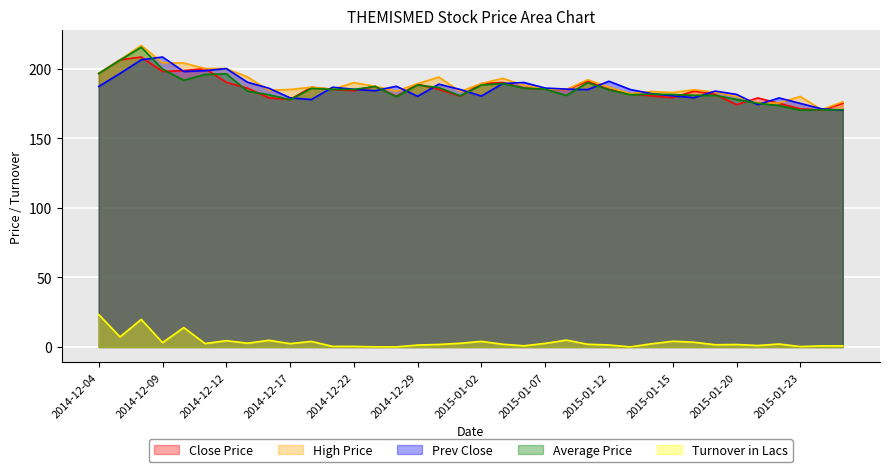

Reading left to right, transcribe all the data shown in this chart.

Close Price: 196.5	206.3	208.3	197.9	198.5	200.0	190.2	185.9	179.0	177.8	186.6	185.1	184.1	187.3	180.1	188.8	185.0	180.2	189.2	190.0	186.0	185.2	184.9	190.9	184.9	182.0	180.4	179.1	183.8	181.4	174.1	178.9	175.0	171.1	170.1	175.0
High Price: 196.5	206.3	216.6	204.2	204.0	200.0	200.0	194.0	184.4	185.0	186.6	185.2	189.9	187.3	183.8	189.2	193.9	183.5	189.2	193.0	188.0	185.2	184.9	192.0	186.7	182.0	183.6	182.8	184.8	183.0	180.0	175.2	175.2	180.0	170.5	176.1
Prev Close: 187.2	196.5	206.3	208.3	197.9	198.5	200.0	190.2	185.9	179.0	177.8	186.6	185.1	184.1	187.3	180.1	188.8	185.0	180.2	189.2	190.0	186.0	185.2	184.9	190.9	184.9	182.0	180.4	179.1	183.8	181.4	174.1	178.9	175.0	171.1	170.1
Average Price: 196.4	206.1	215.3	199.6	191.6	195.8	196.2	183.8	181.2	177.6	185.8	185.1	185.0	187.2	179.8	188.2	186.3	180.4	188.1	189.3	186.0	185.2	180.7	189.9	184.8	181.2	181.6	181.4	180.8	180.7	177.8	175.1	173.4	170.1	170.4	170.4
Turnover in Lacs: 23.3	7.3	19.9	3.1	14.0	2.5	4.6	2.8	4.8	2.4	4.0	0.5	0.4	0.1	0.1	1.4	1.9	2.7	4.1	2.0	0.9	2.6	5.0	2.0	1.5	0.1	2.3	4.1	3.5	1.6	1.8	1.1	2.2	0.3	0.8	0.8